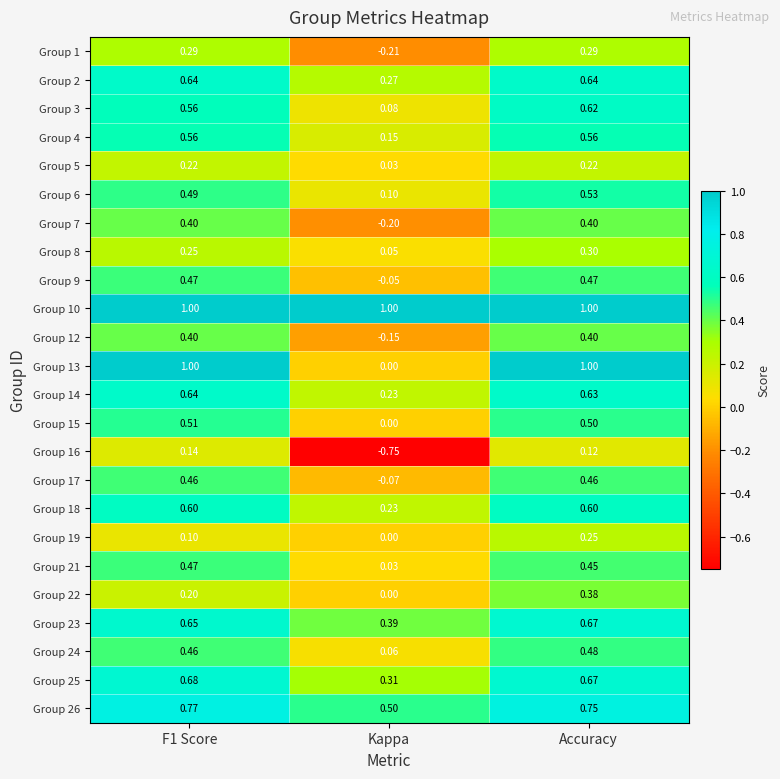

Which category has the lowest value in the Group 26 series?

Kappa